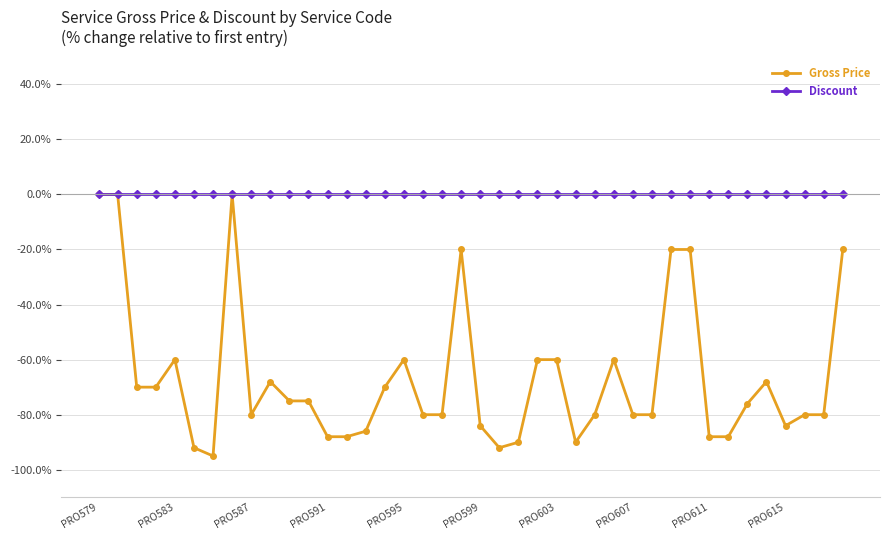

Which series has the largest total across all categories?

Discount